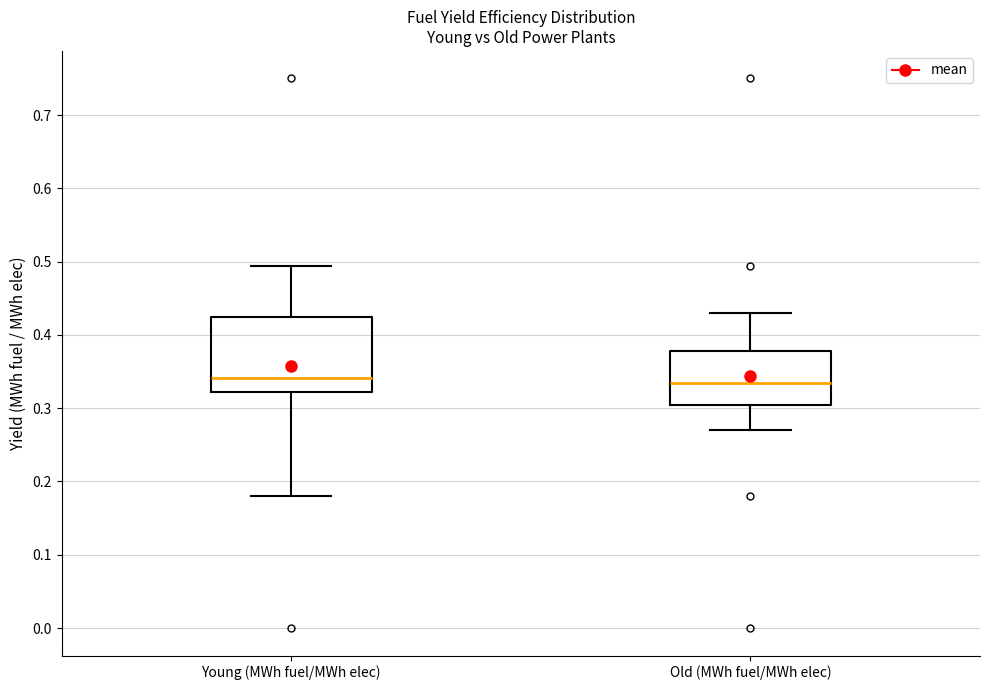

Reading left to right, read every box against the y-axis: the position of its median line, the range the box covers, and the ends of its whiskers. The values are not printed on the chart, so give them approximately, as read against the axis.

Young (MWh fuel/MWh elec): median 0.34, box 0.32 to 0.43, whiskers 0.18 to 0.49
Old (MWh fuel/MWh elec): median 0.34, box 0.30 to 0.38, whiskers 0.27 to 0.43